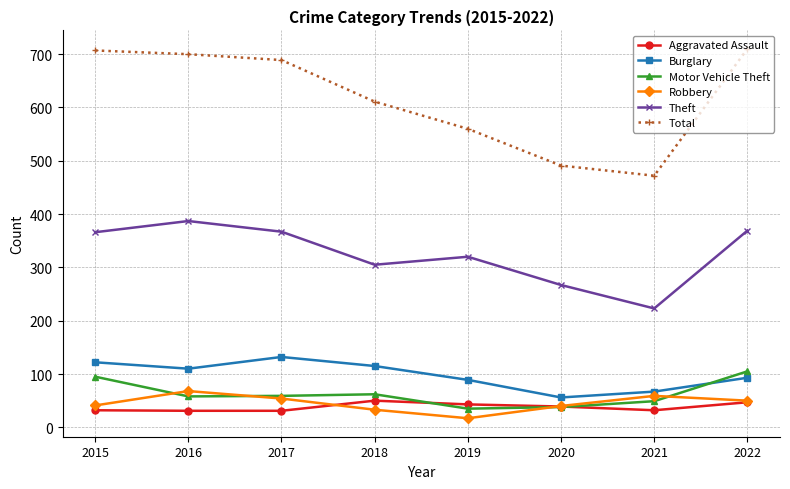

At which label does Robbery first exceed 50?

2016